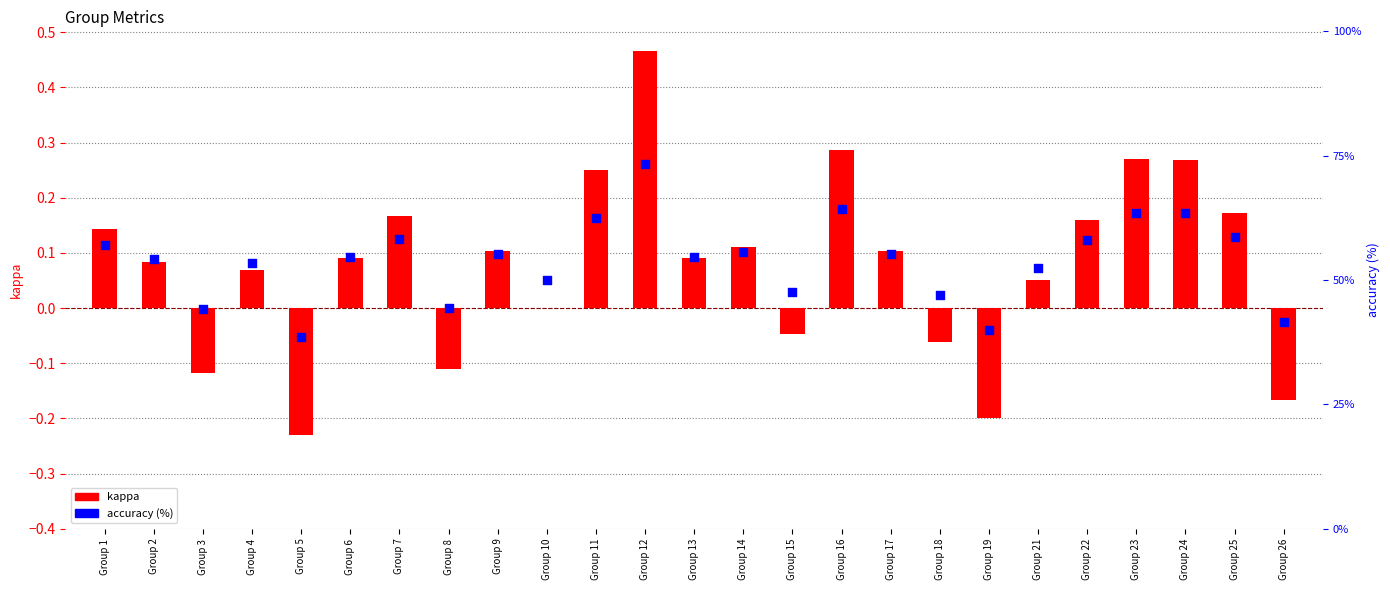

Which series has the largest Y range (max minus min)?

accuracy (%)